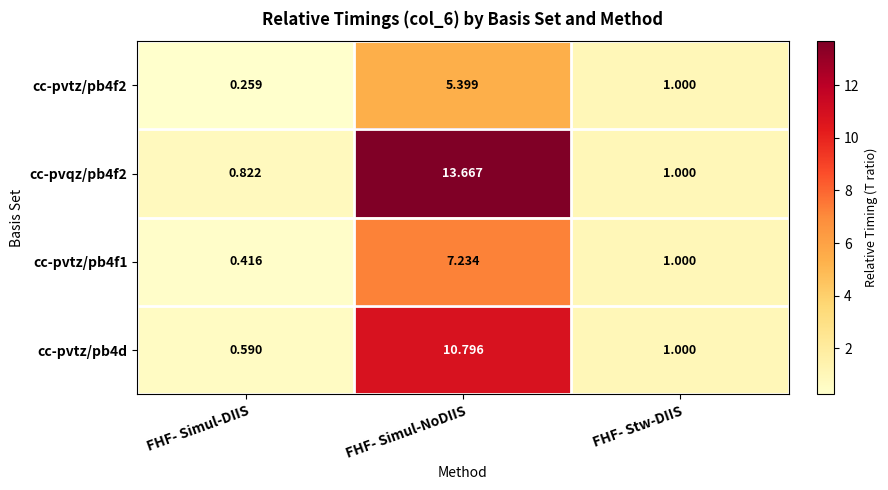

At which category is the sum across all series the highest?

FHF- Simul-NoDIIS